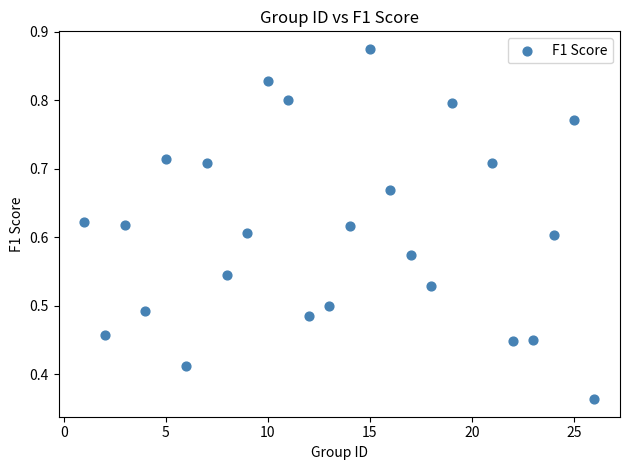

What is the range of X values (max minus min)?

25.0